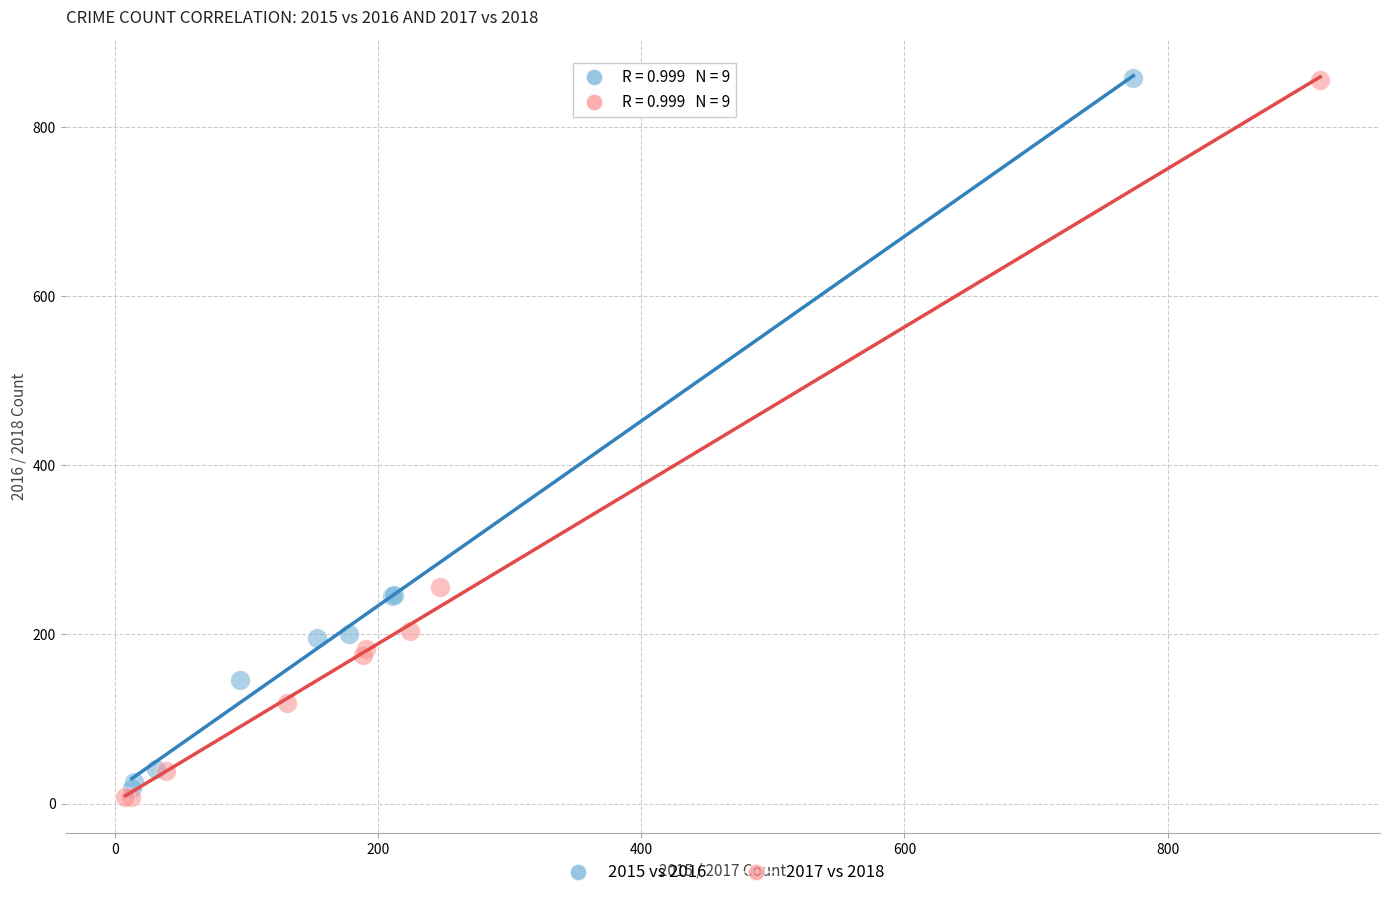

Which series has the widest spread of Y values?

2017 vs 2018